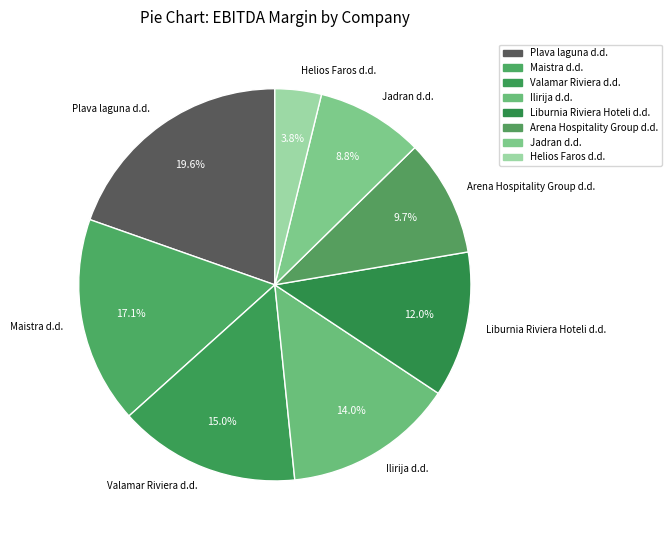

To the nearest percent, what is the difference between the Valamar Riviera d.d. and Plava laguna d.d. slice percentages?

5%